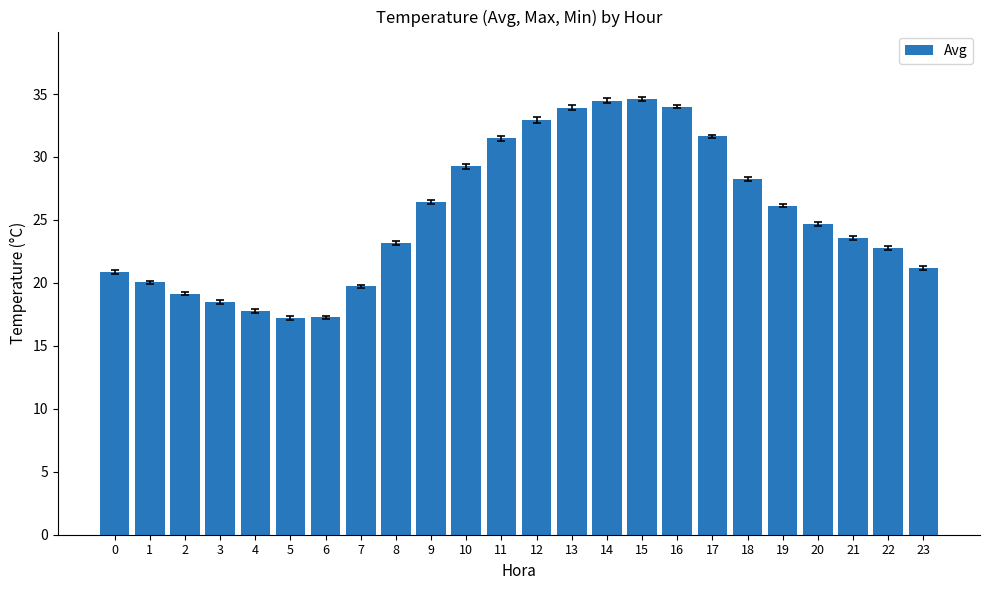

What is the value of the 23rd bar from the left?

22.8